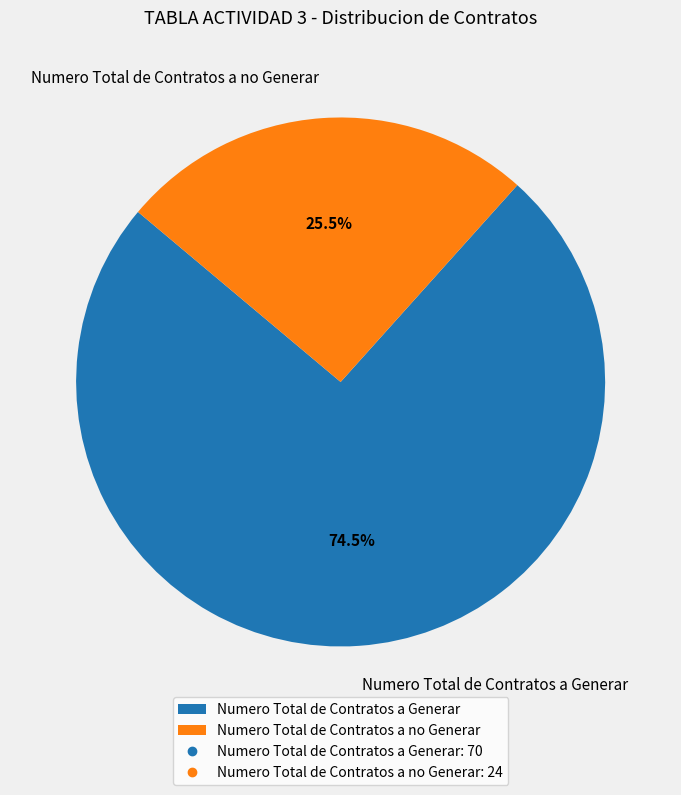

To the nearest percent, what is the average slice percentage?

50%